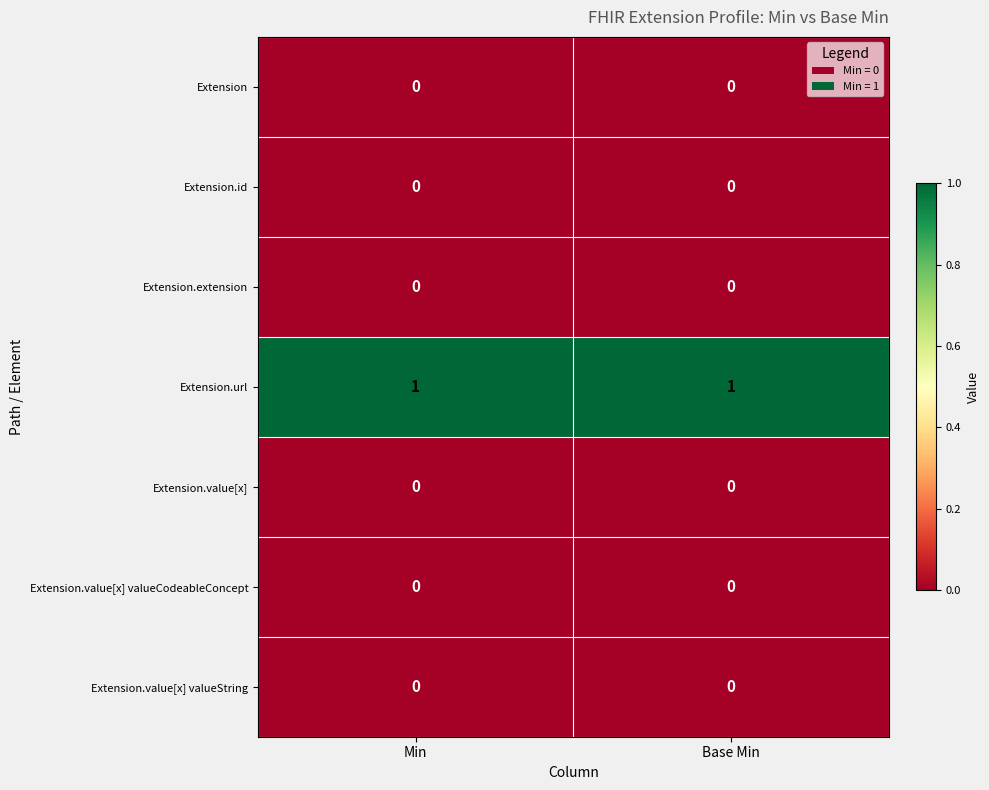

Reading left to right, extract all data points from this chart.

Extension: Min=0	Base Min=0
Extension.id: Min=0	Base Min=0
Extension.extension: Min=0	Base Min=0
Extension.url: Min=1	Base Min=1
Extension.value[x]: Min=0	Base Min=0
Extension.value[x] valueCodeableConcept: Min=0	Base Min=0
Extension.value[x] valueString: Min=0	Base Min=0